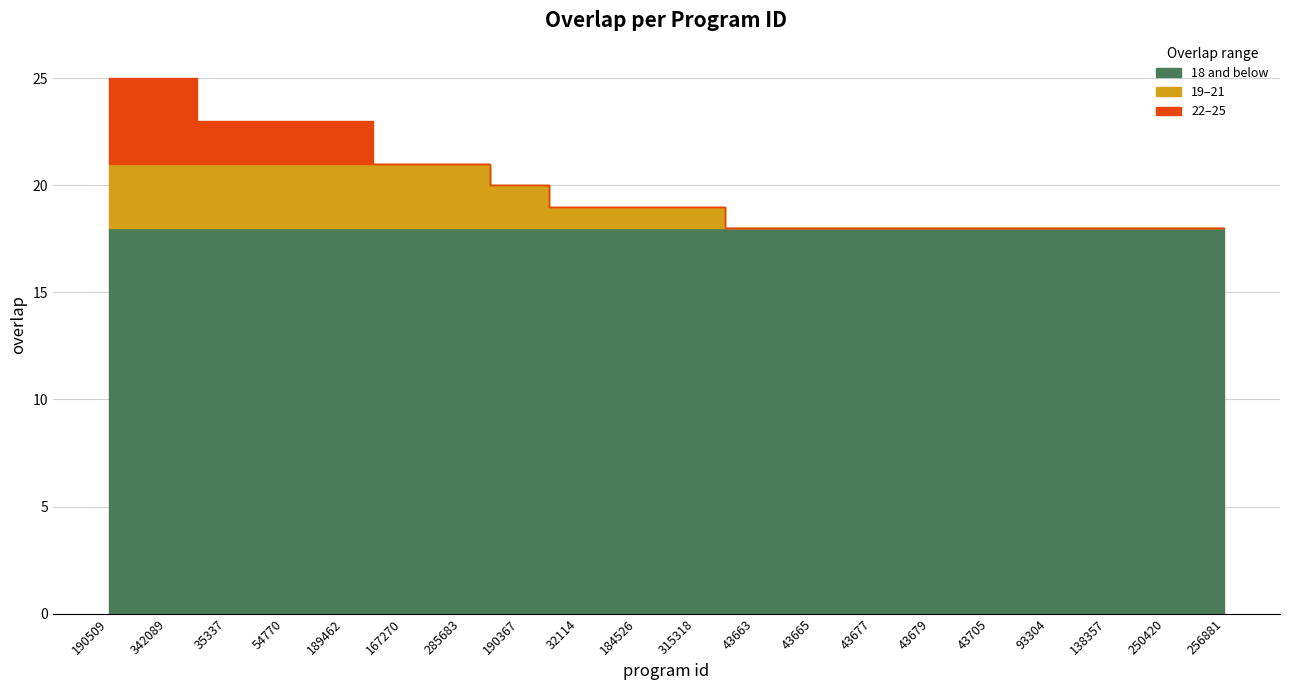

List the labels in order of value, largest first.

190509, 342089, 35337, 54770, 189462, 167270, 285683, 190367, 32114, 184526, 315318, 43663, 43665, 43677, 43679, 43705, 93304, 138357, 250420, 256881